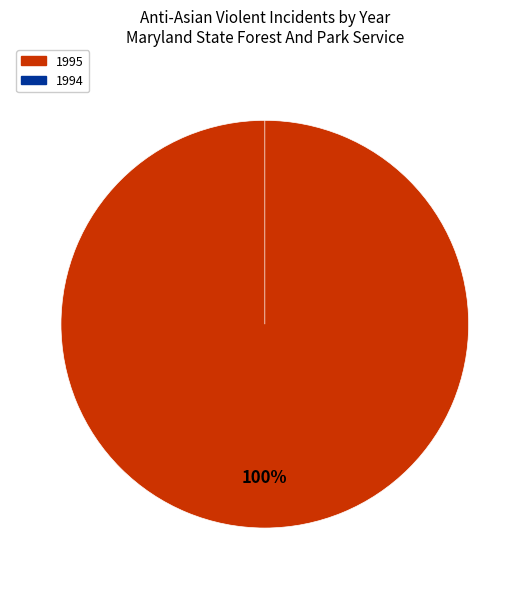

How many segments does this pie chart have?

2